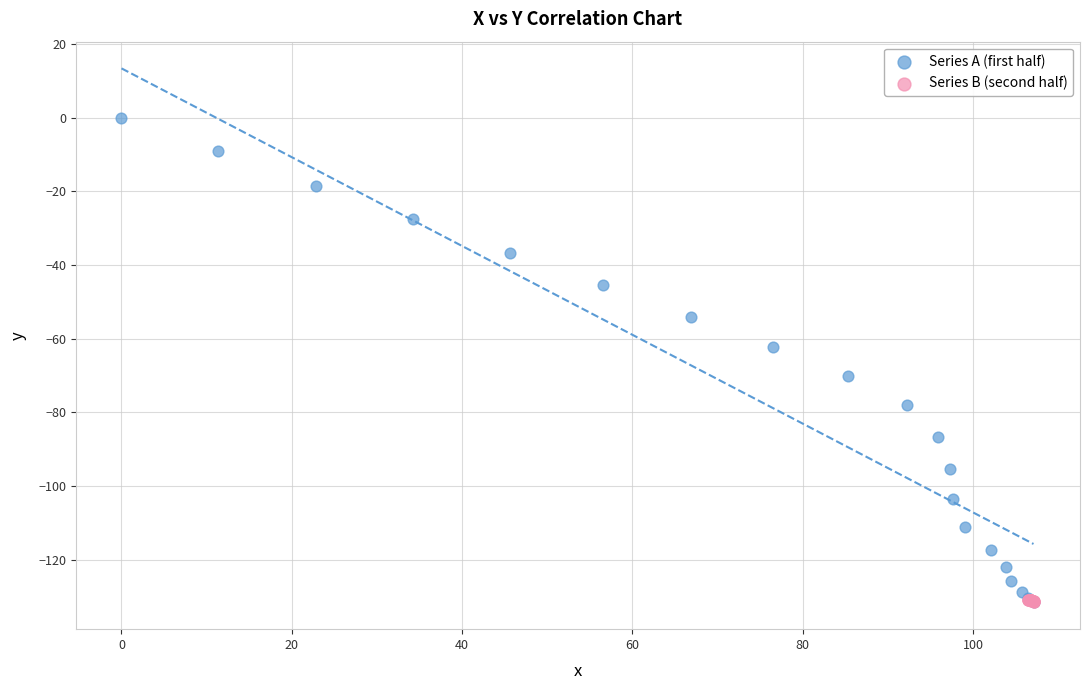

Which series contains the highest Y value?

Series A (first half)